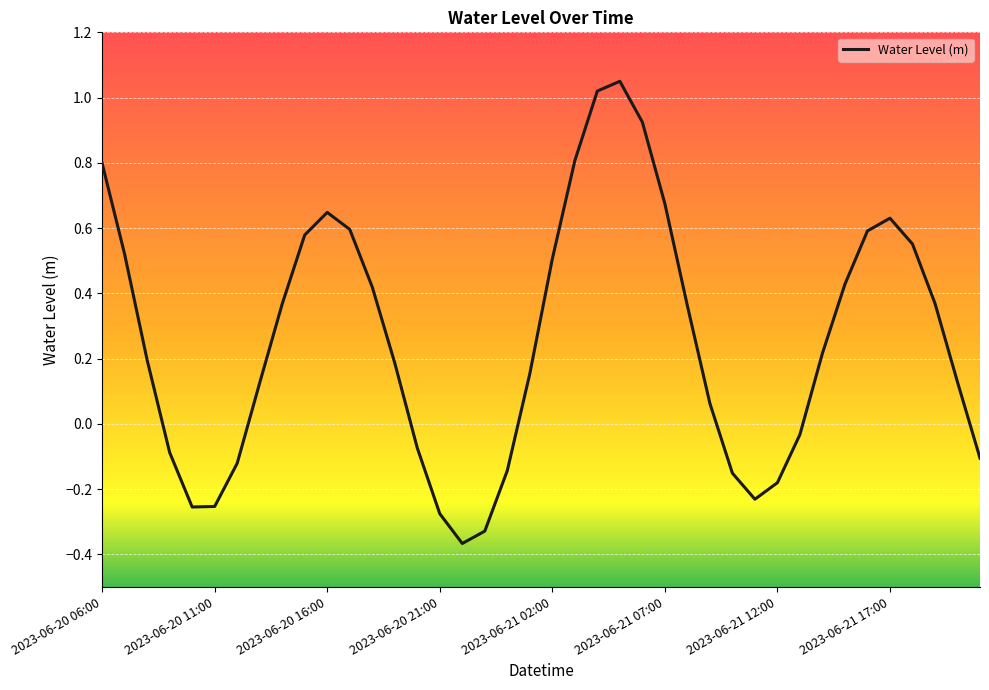

What is the difference between the maximum and minimum values?

1.4